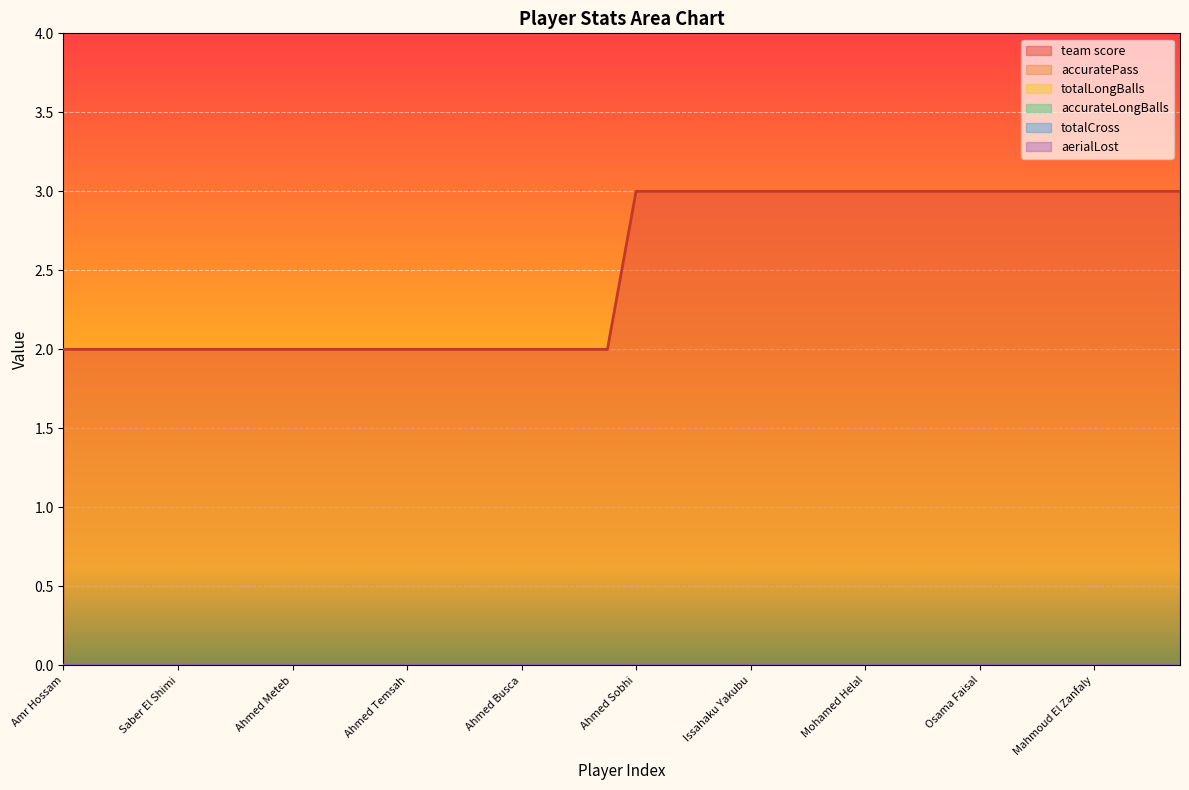

True or false: accurateLongBalls and team score intersect in this chart.

False